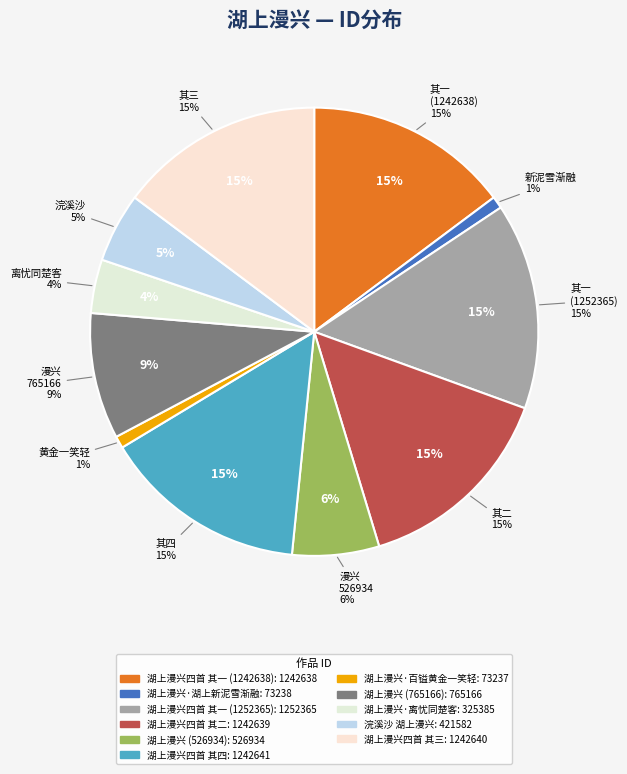

To the nearest percent, what is the combined percentage of 湖上漫兴四首 其一 (1252365) and 湖上漫兴四首 其一 (1242638)?

30%